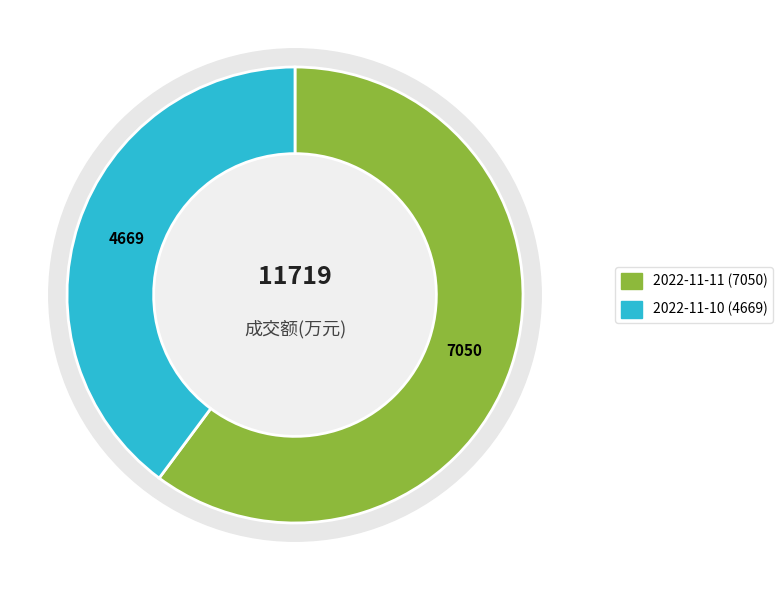

What percentage do 2022-11-11 成交额(万元) and 2022-11-10 成交额(万元) together represent?

100.0%